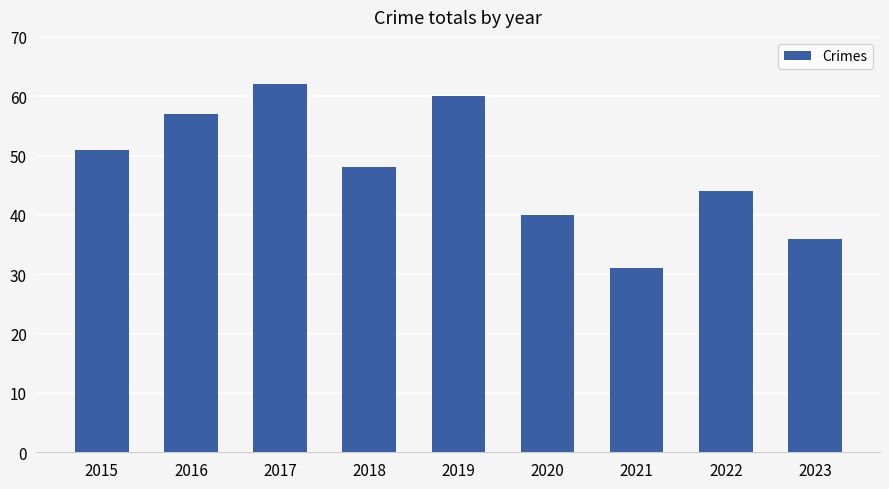

Where does the data first go above 48?

2015